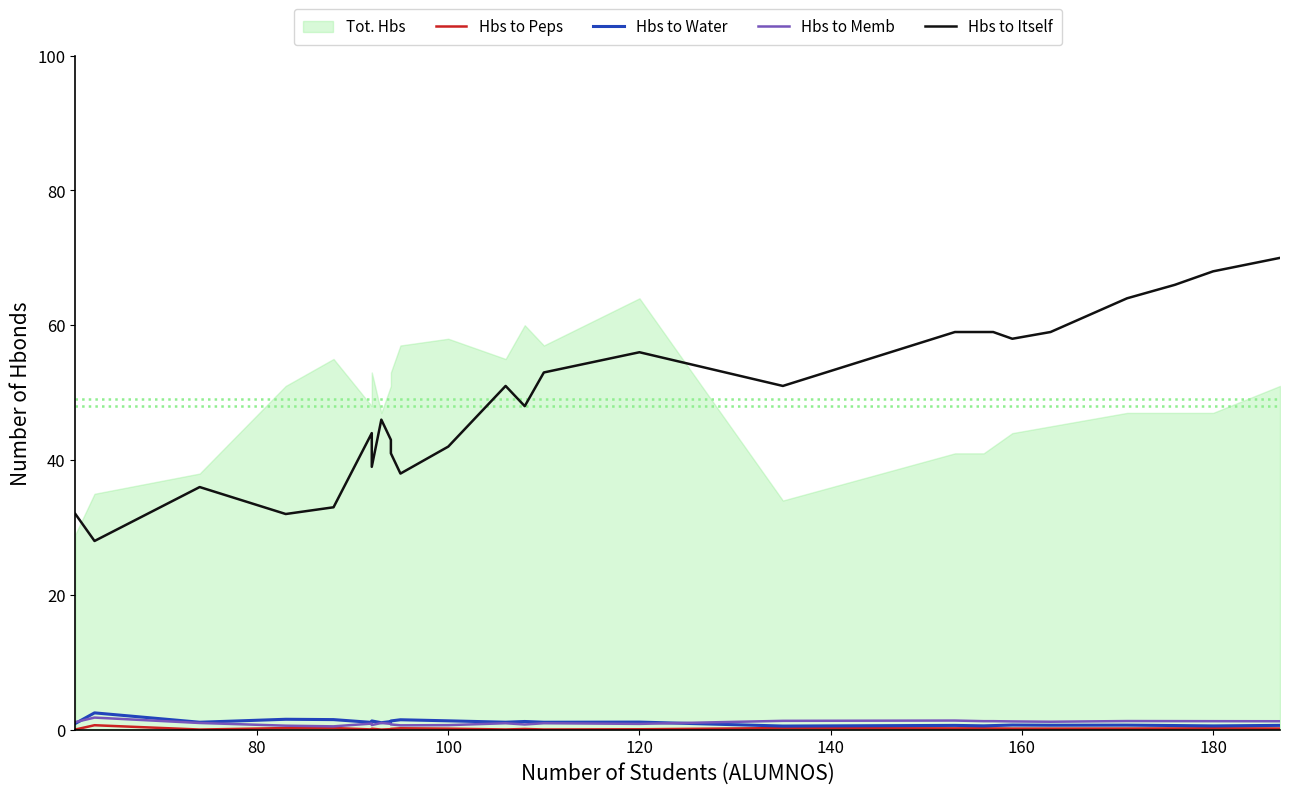

Is the value of Hbs to Memb at 13 greater than the value of Hbs to Itself at 23?

No